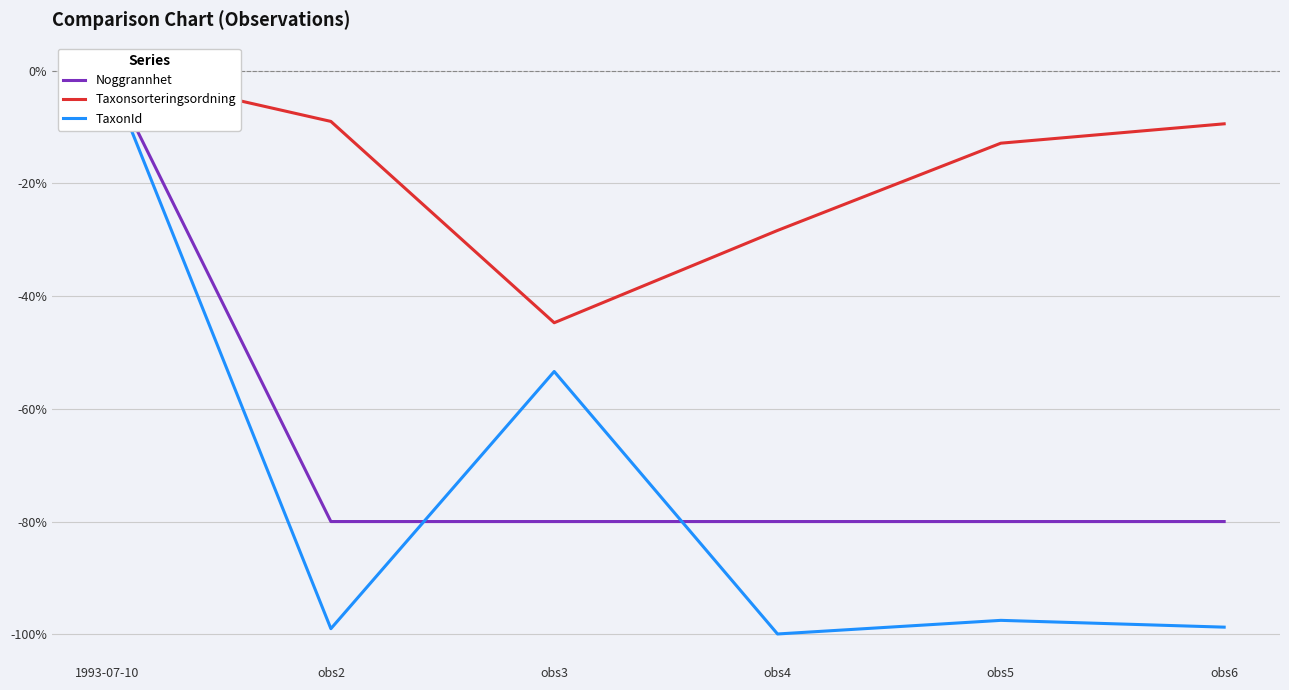

Does the chart display data point markers on the line(s)?

No